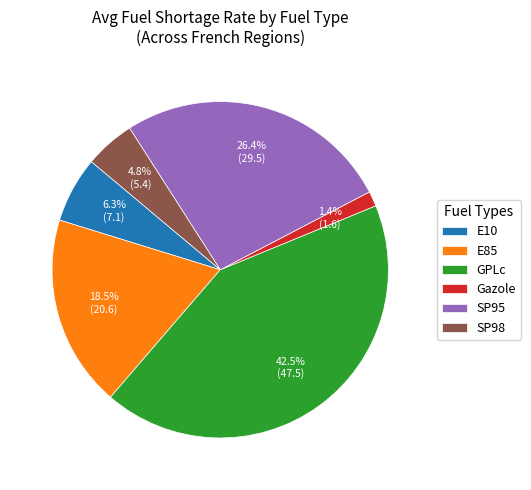

Combined, do E10 and Gazole account for over 50%?

No